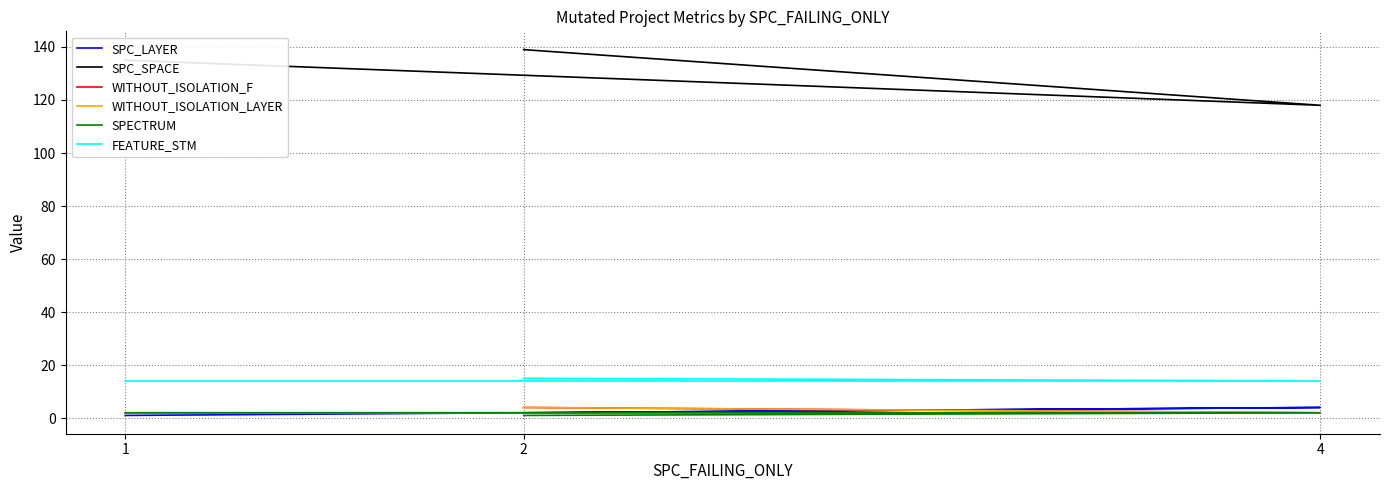

Which series has the widest spread of values?

SPC_SPACE